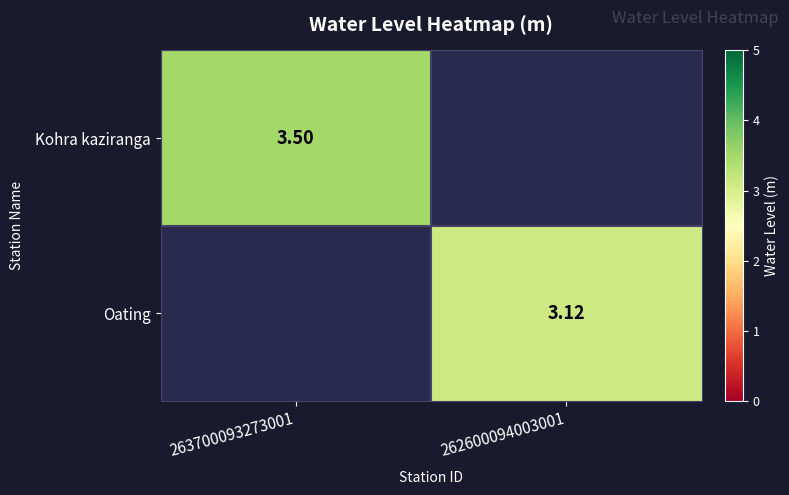

What is the smallest value displayed?

3.1